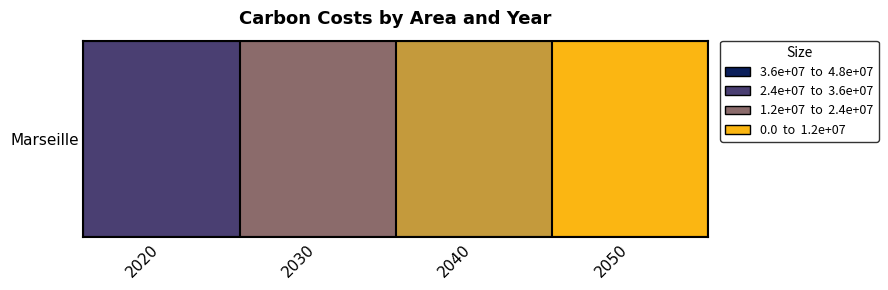

What is the sum of the values at 2050 and 2040?

15687179.6